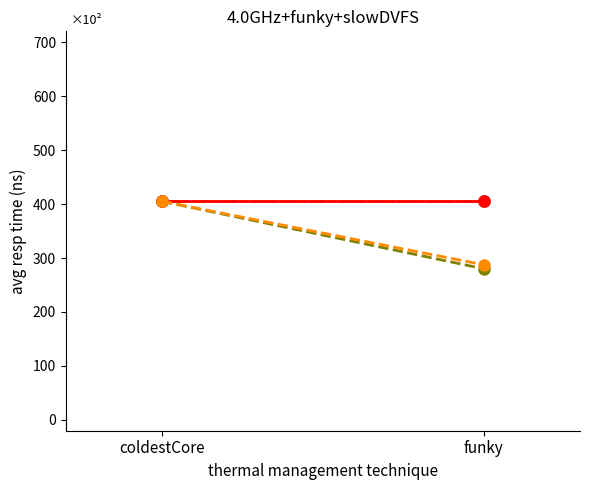

How many lines are shown in the chart?

6